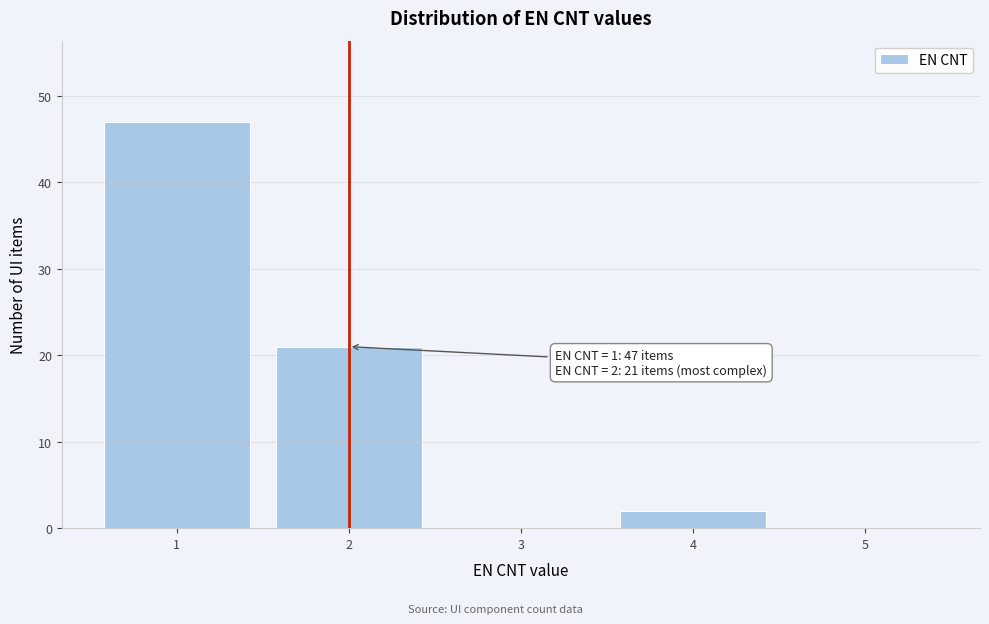

Reading left to right, what are all the values shown in this chart?

1=47	2=21	3=0	4=2	5=0